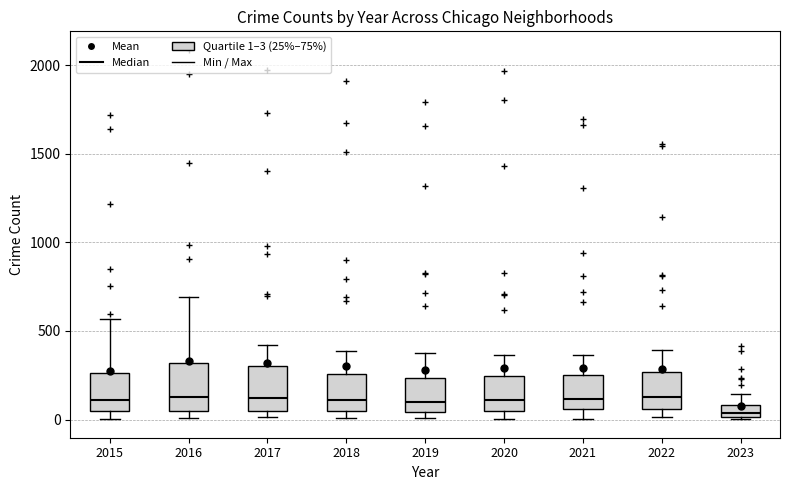

Where is the upper edge of the box at x = 2022 on the y-axis? The values are not printed on the chart, so give them approximately, as read against the axis.

250